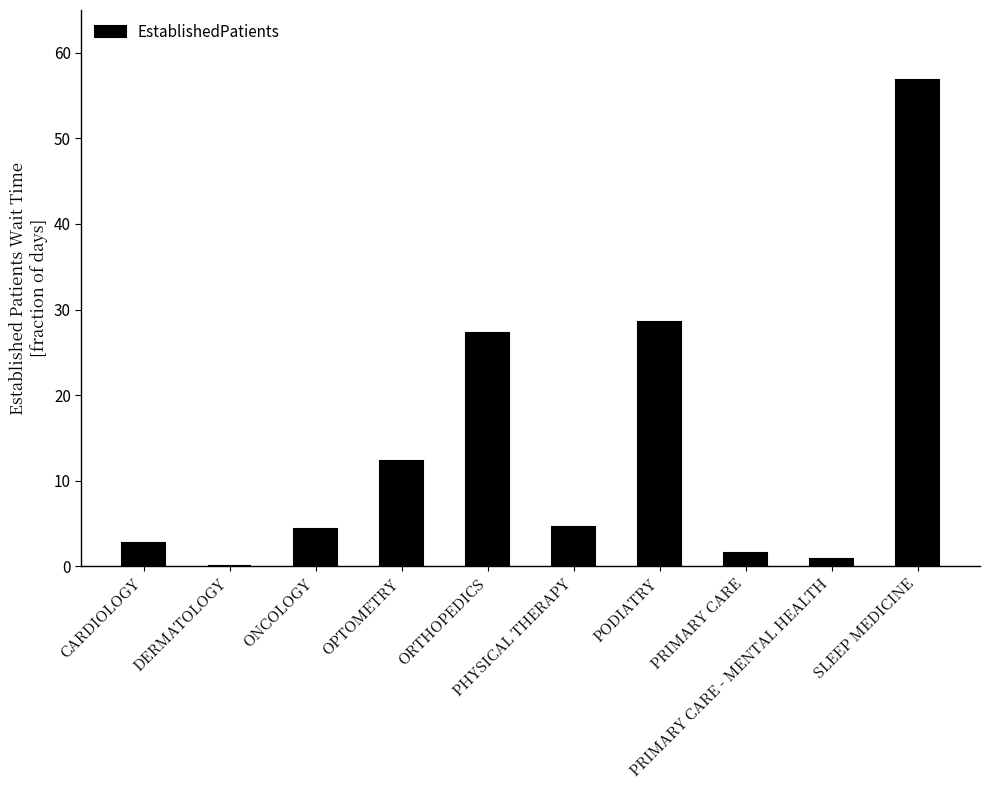

What value does the data have at CARDIOLOGY?

2.7